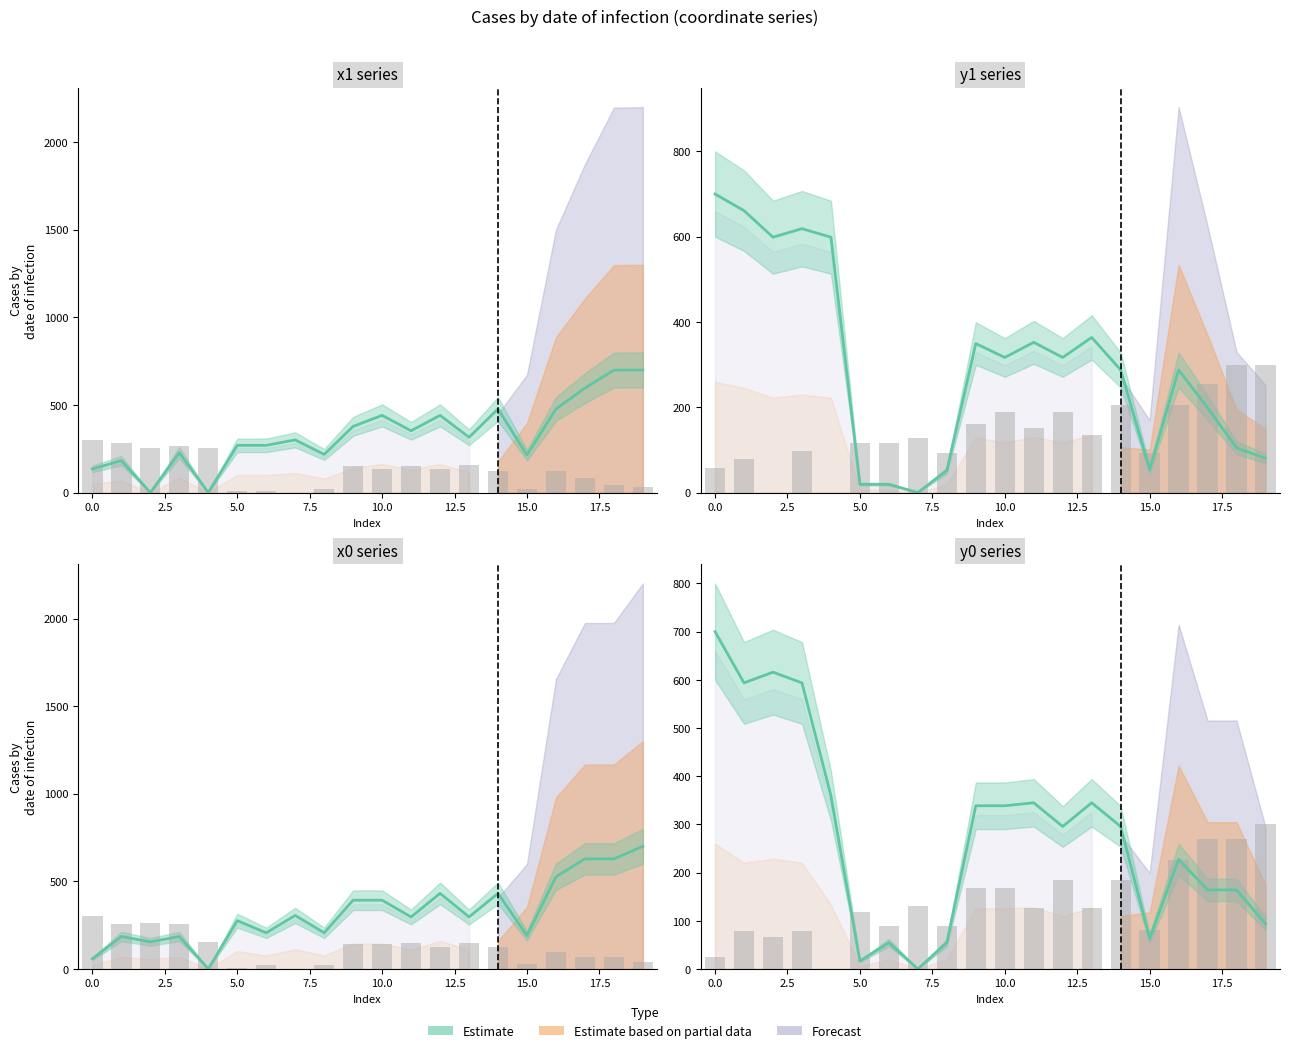

Rank the categories by x1 value from lowest to highest.

2, 4, 0, 1, 15, 8, 3, 5, 6, 7, 13, 11, 9, 10, 12, 14, 16, 17, 18, 19